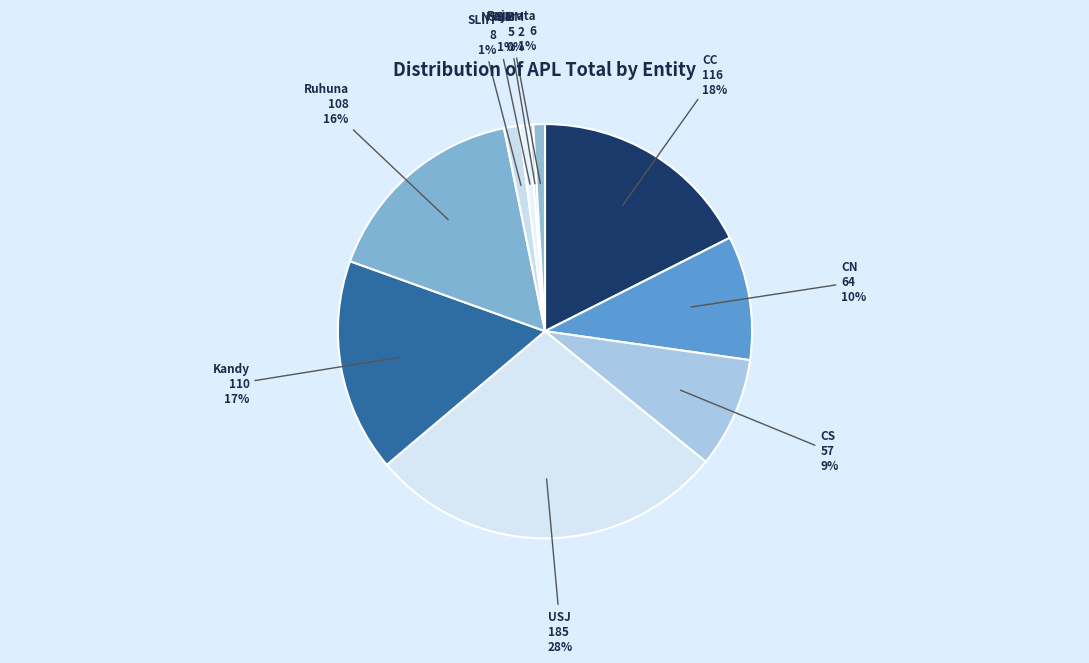

How many segments does this pie chart have?

10